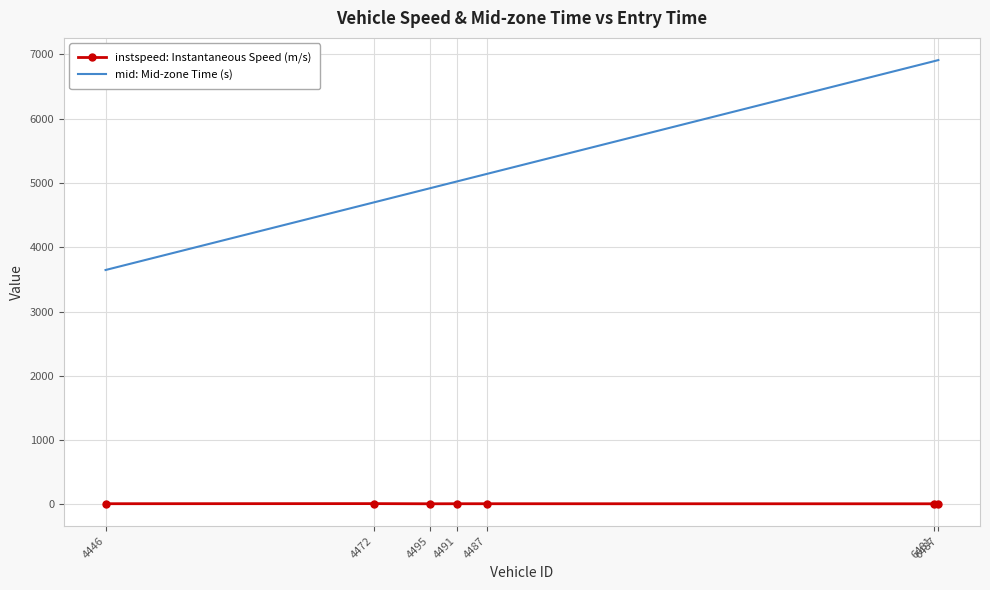

What position from the left is 4487?

5